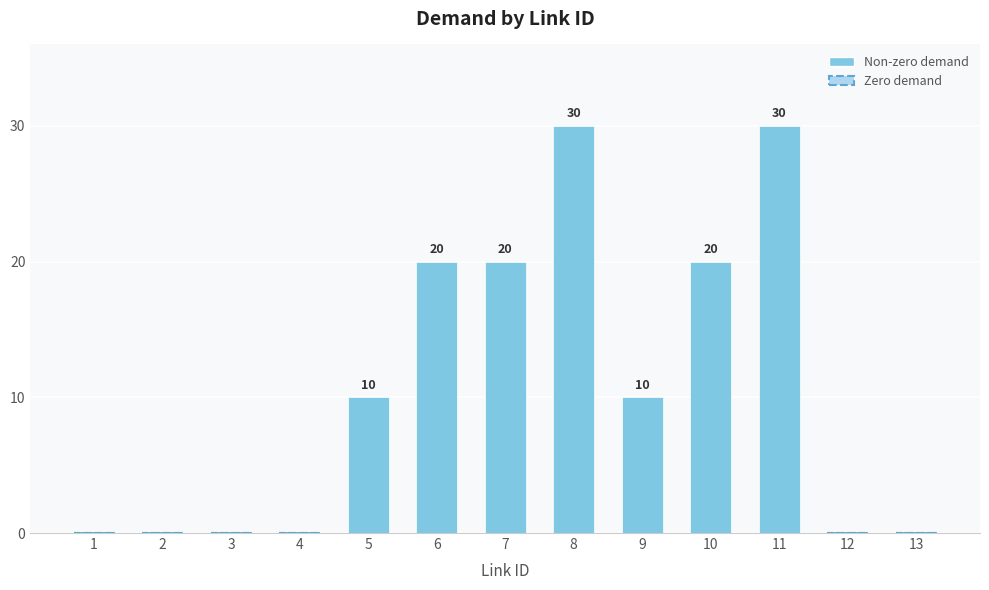

Reading left to right, transcribe all the data shown in this chart.

1=0	2=0	3=0	4=0	5=10	6=20	7=20	8=30	9=10	10=20	11=30	12=0	13=0